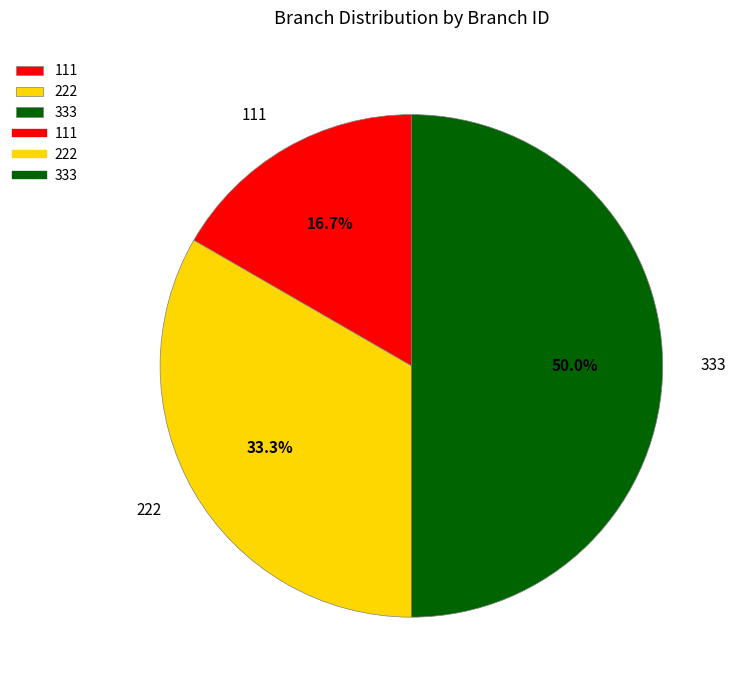

Which has a higher value, 333 or 222?

333